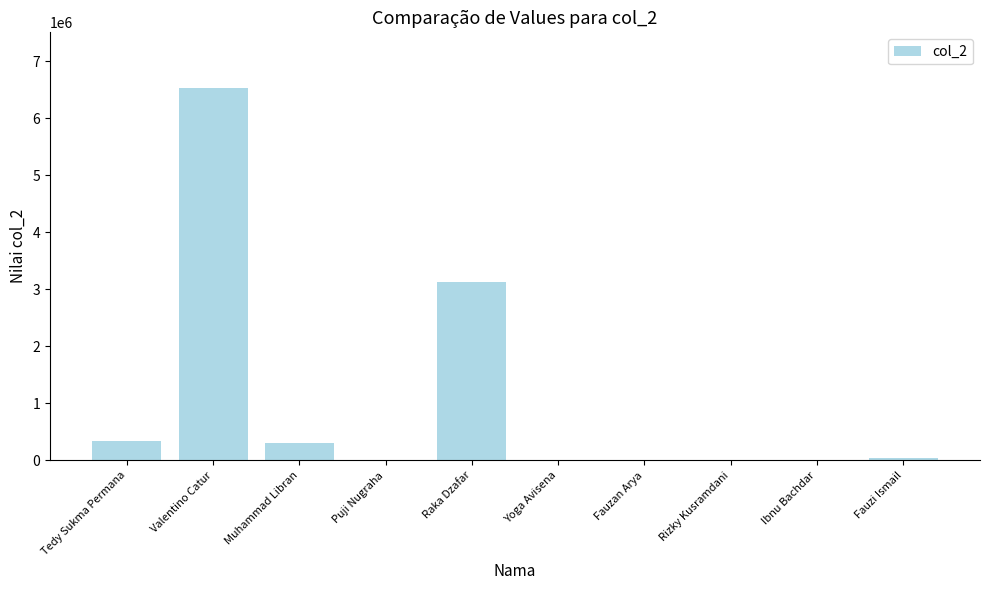

Is it true that the value at Raka Dzafar is 880852?

False